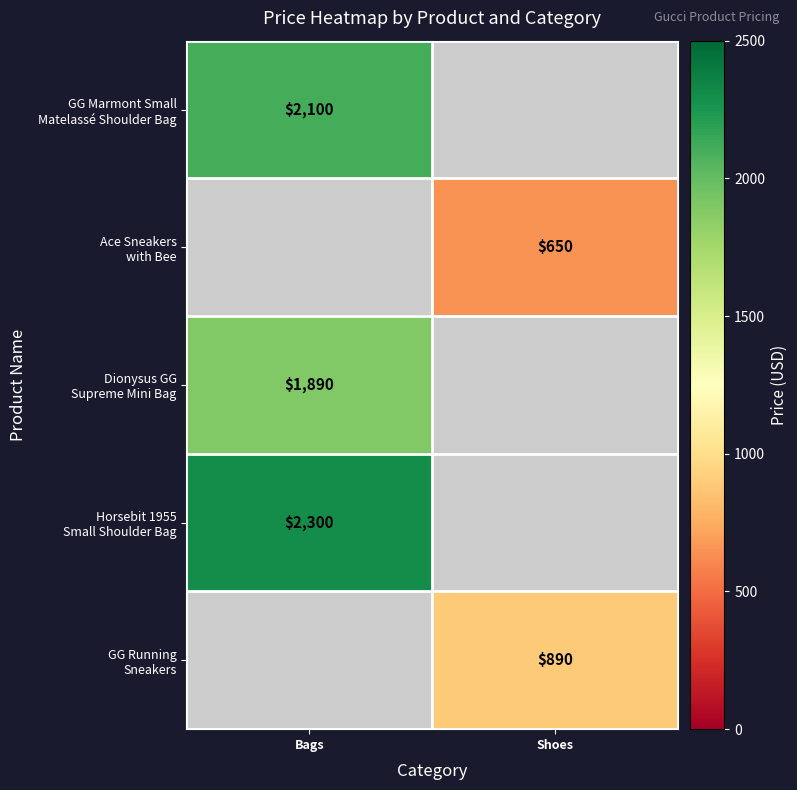

At which label is Dionysus GG Supreme Mini Bag closest to 1890?

Bags